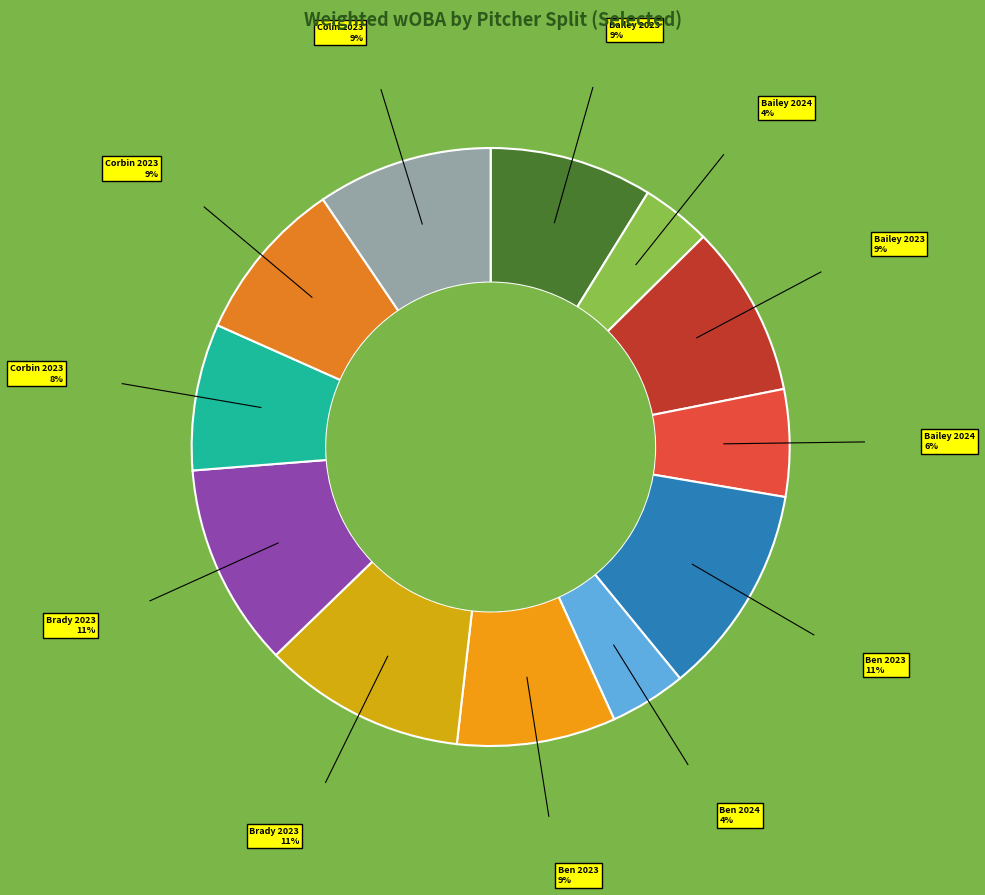

How many slices are in this pie chart?

12